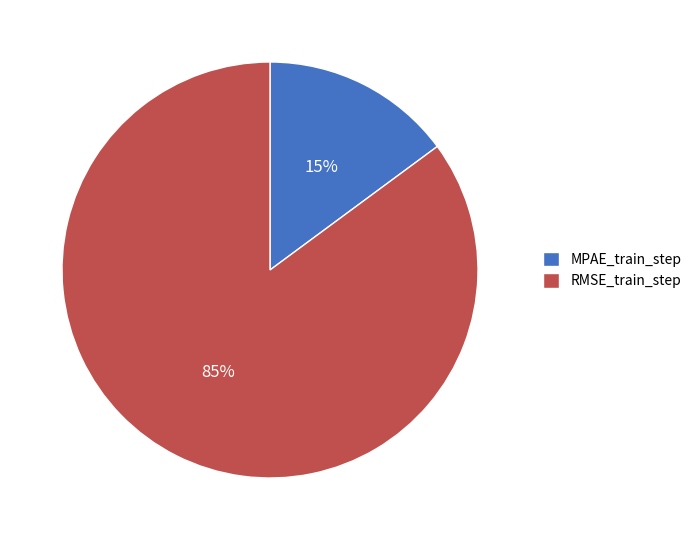

How many slices are in this pie chart?

2